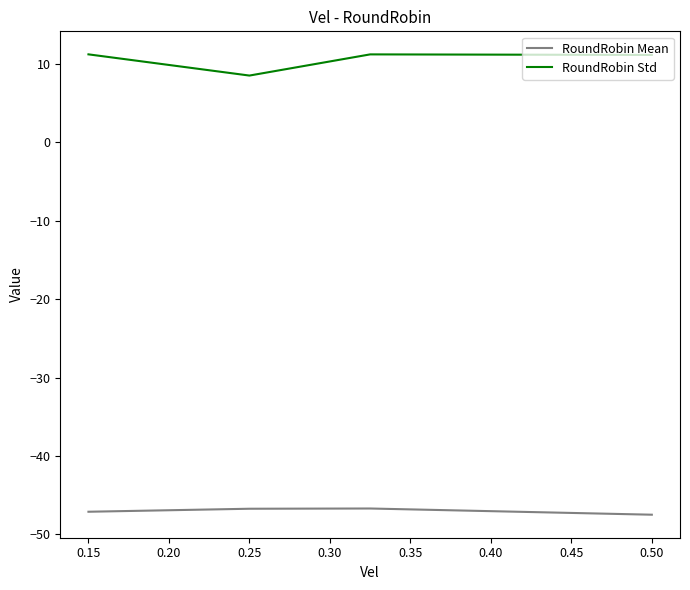

Which series has the largest total across all categories?

RoundRobin Std